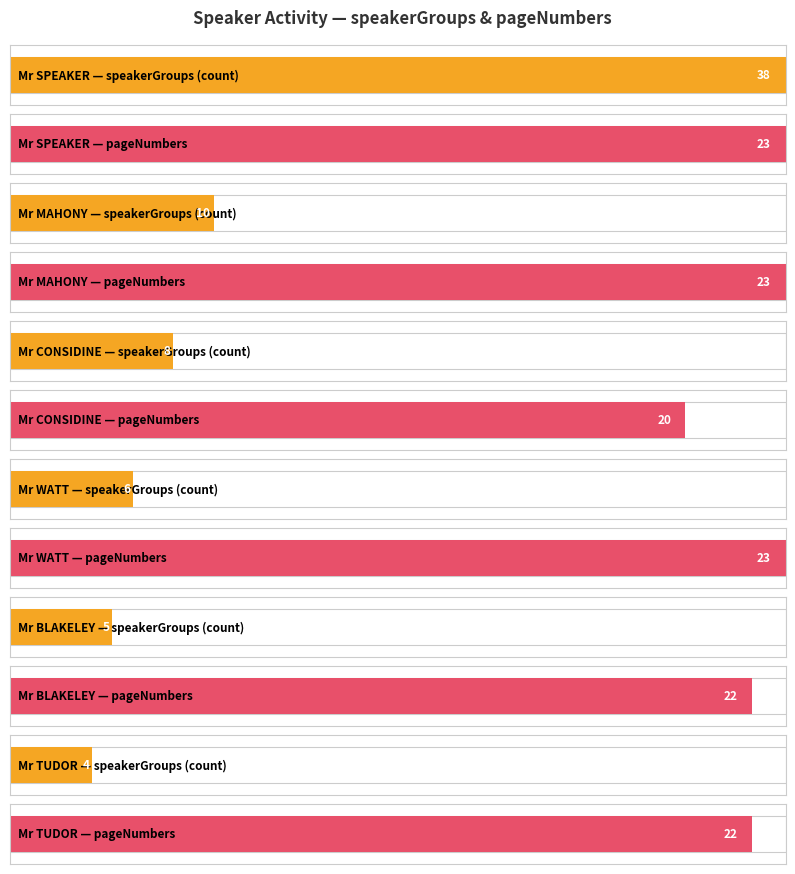

At which category is the sum across all series the highest?

Mr SPEAKER